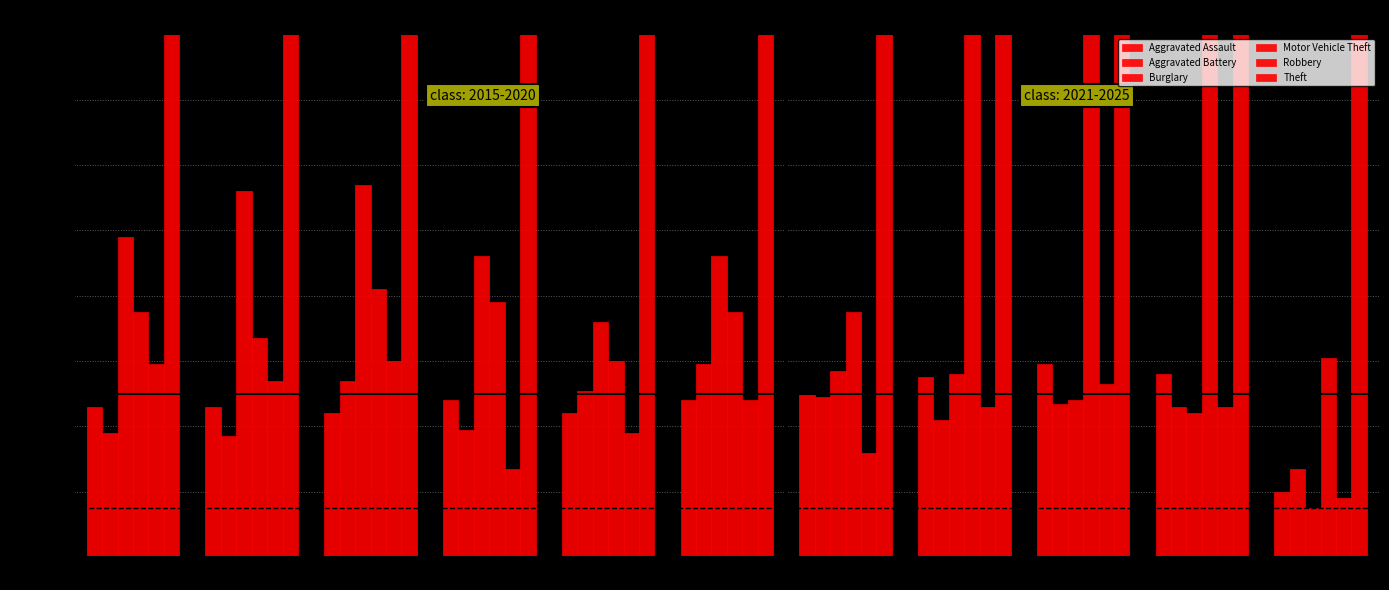

Count the number of categories in the chart.

11